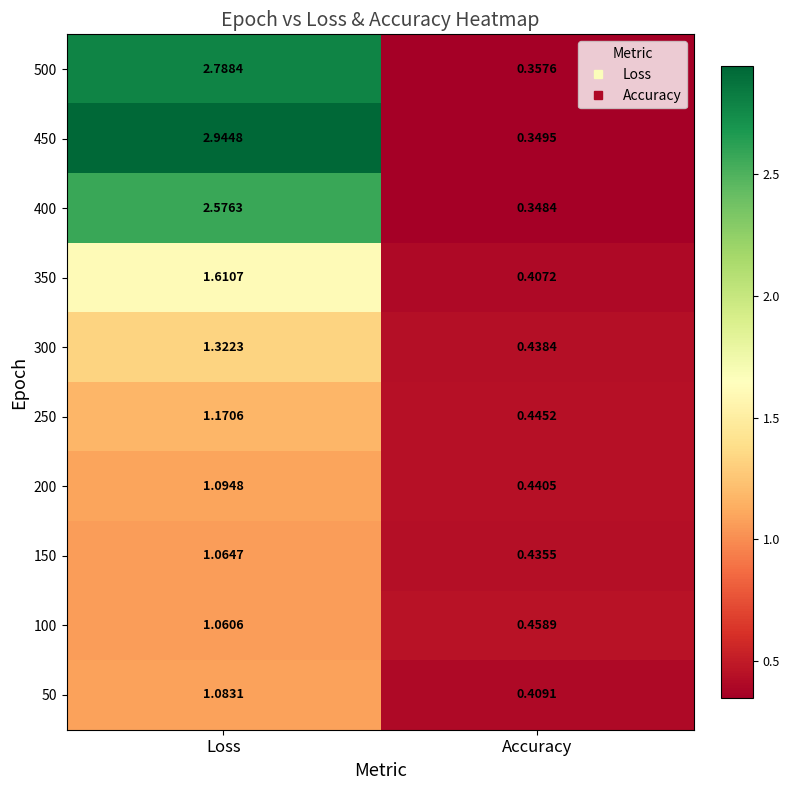

Which category has the highest value across all series?

Loss